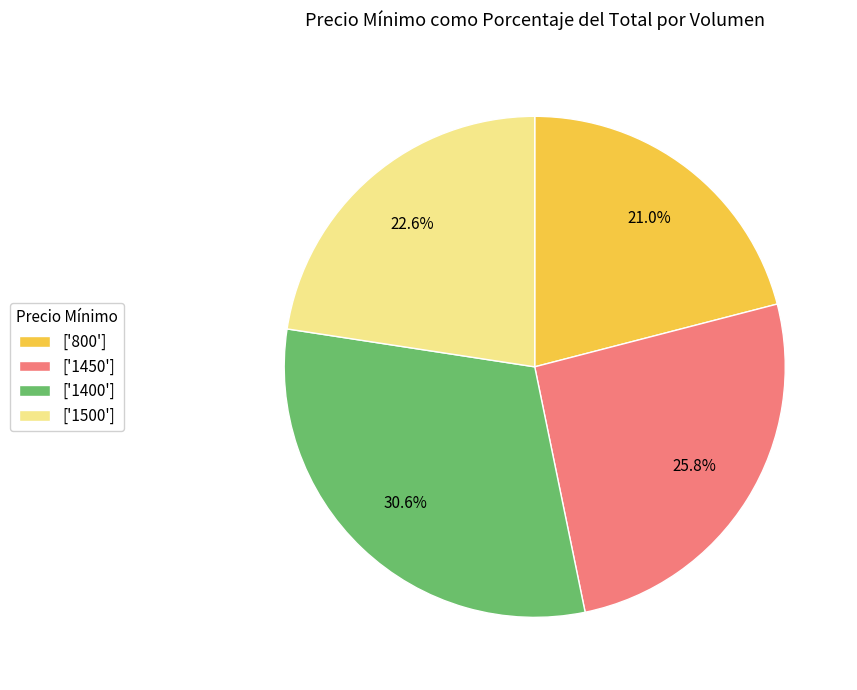

Is there a majority slice in this chart?

No